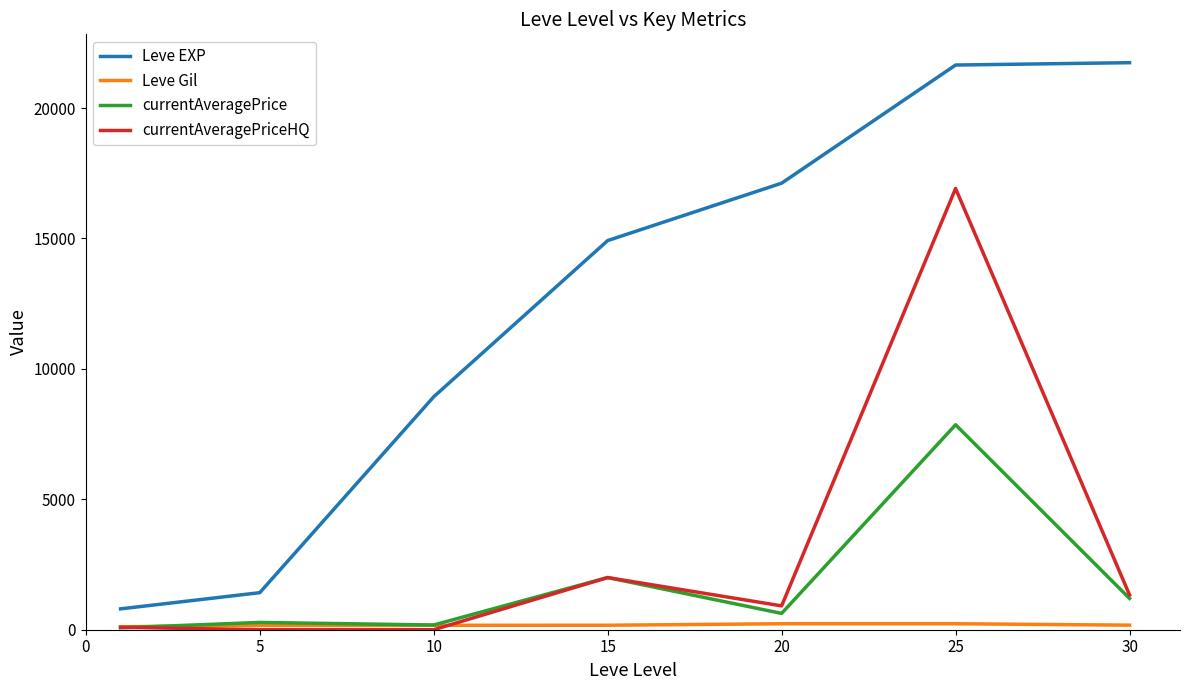

Which series has the largest range (max minus min)?

Leve EXP